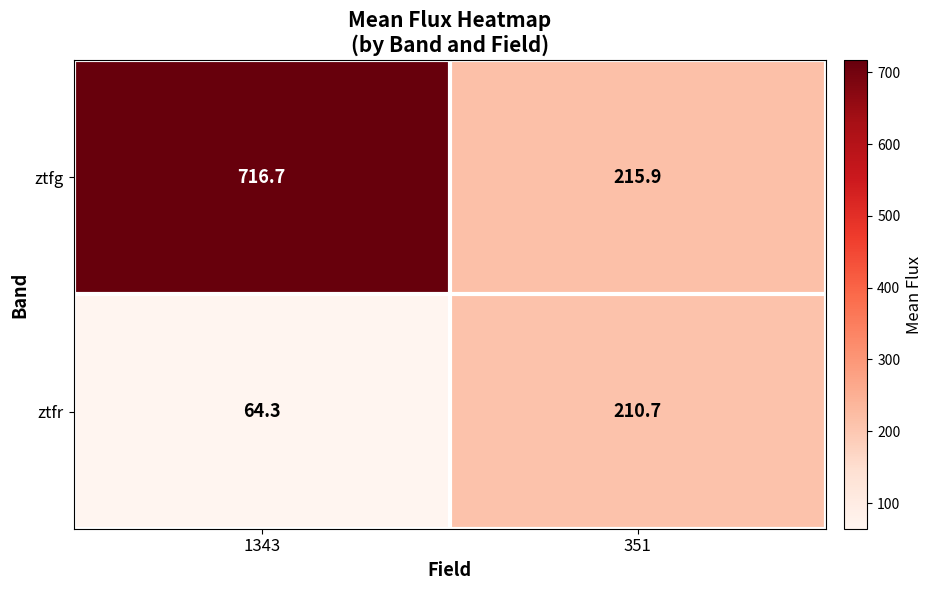

Which series has the largest range (max minus min)?

ztfg